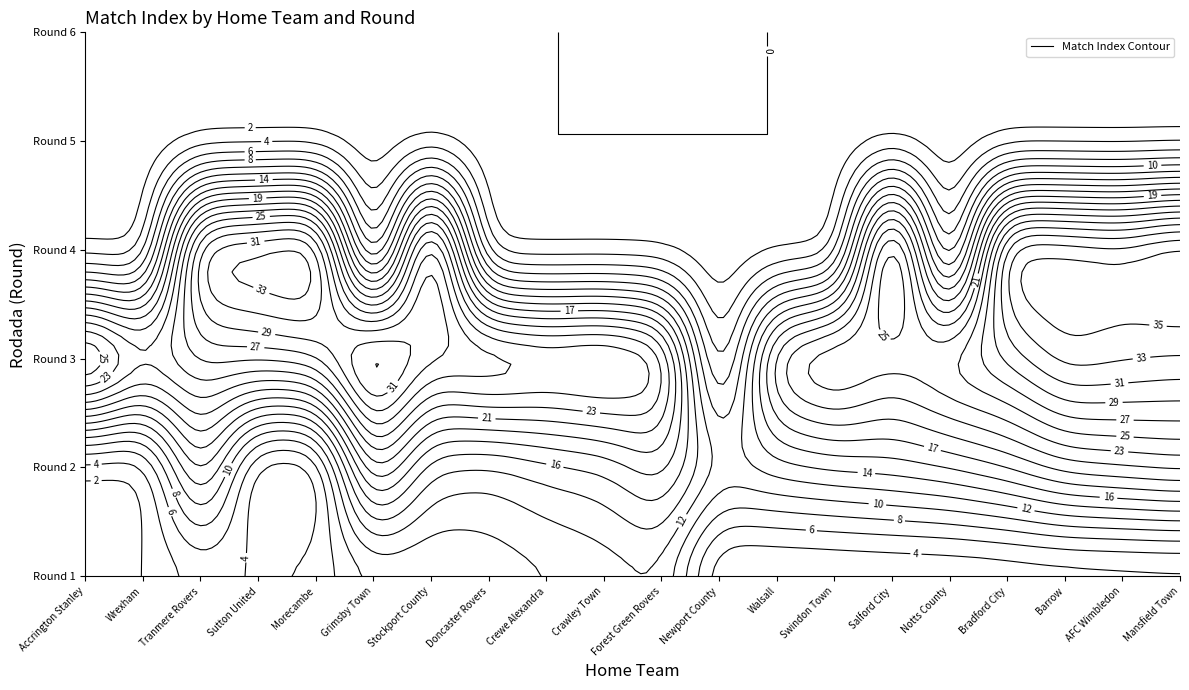

At which category is the sum across all series the highest?

3